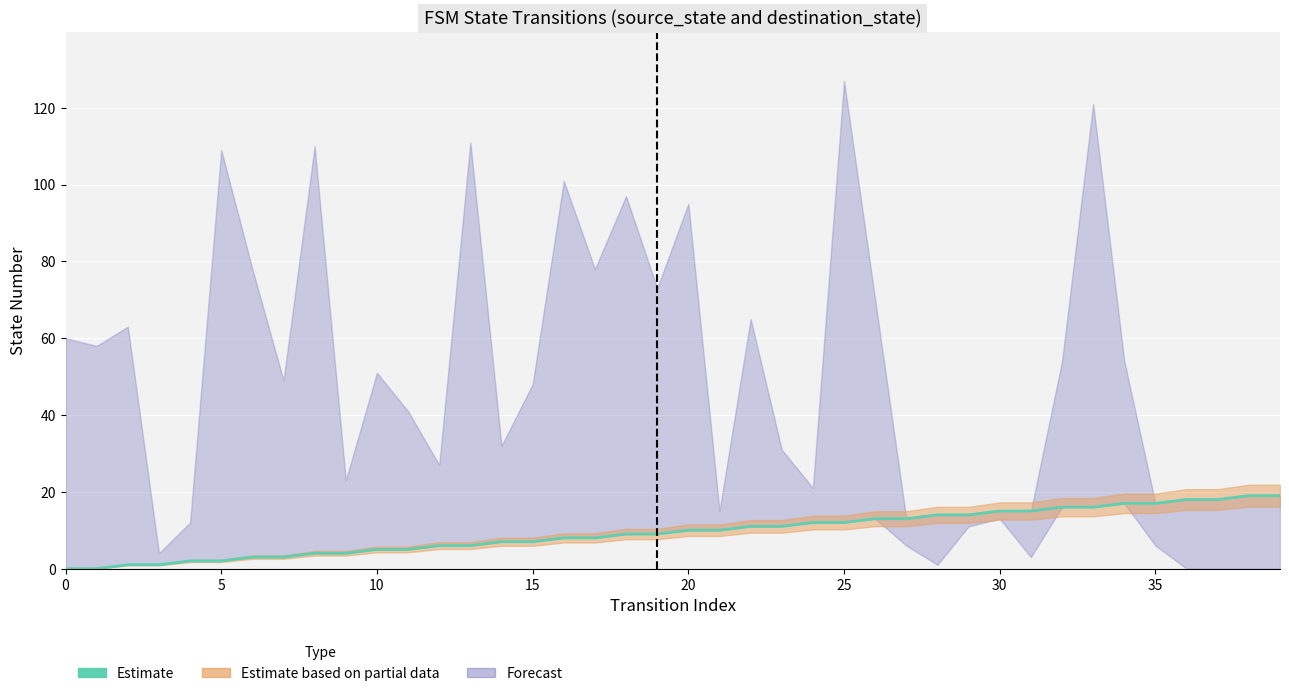

What is the value of the 7th point from the left?

3